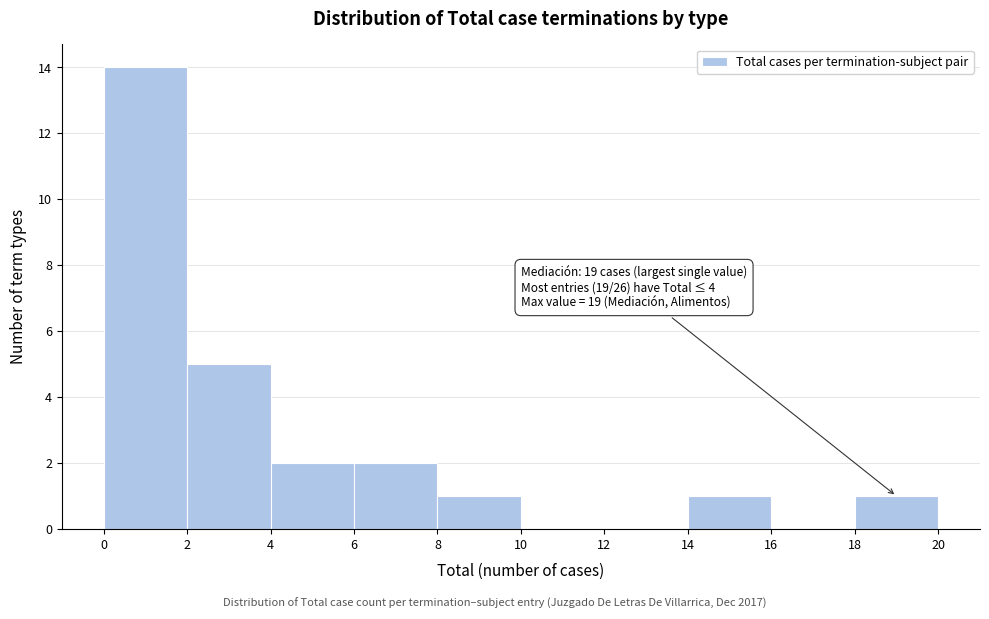

Which range on the x-axis has the tallest bar?

0 to 2